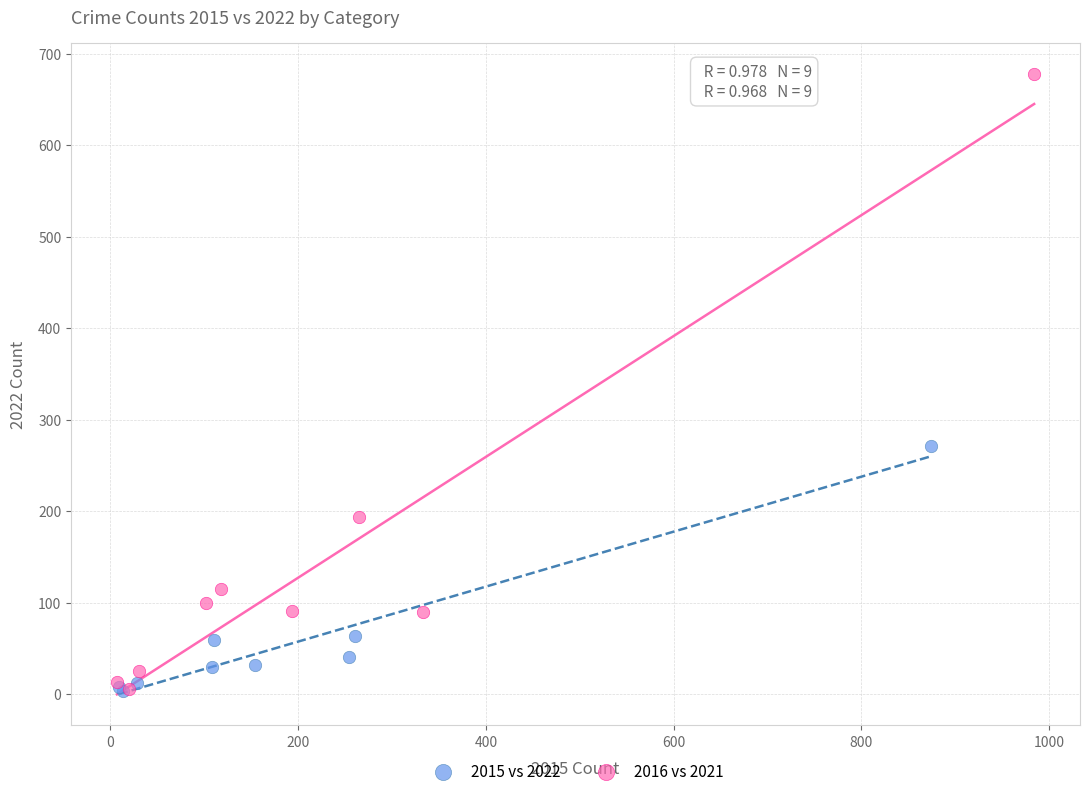

Which series reaches the maximum Y coordinate?

2016 vs 2021